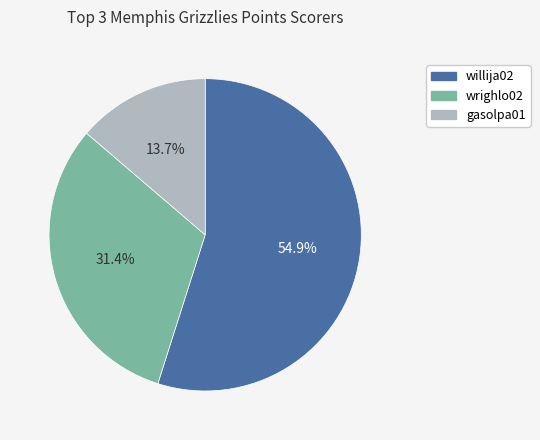

The willija02 slice represents 55% of the pie. True or false?

True